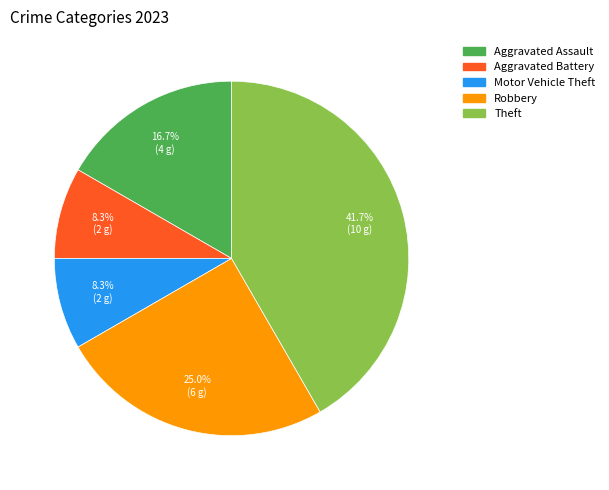

Is there a majority slice in this chart?

No